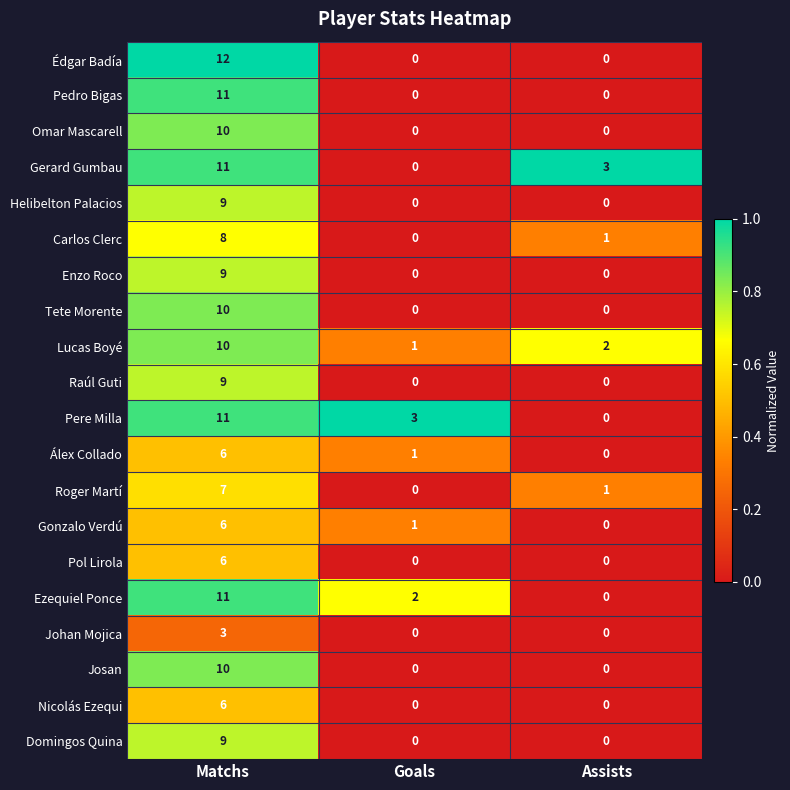

What is the difference between the highest and lowest values at Assists?

3